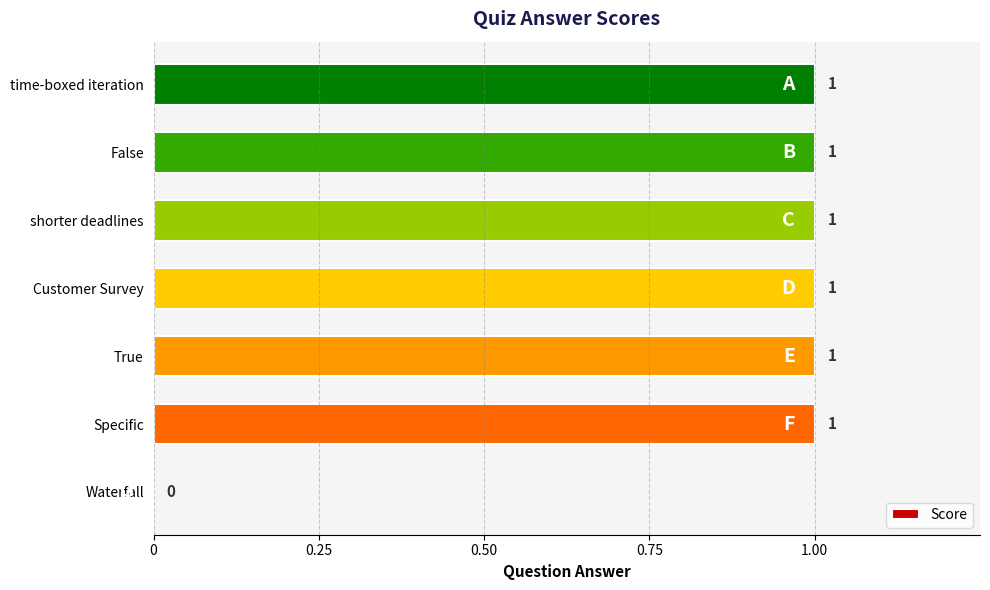

True or false: the data shows 2 at True.

False